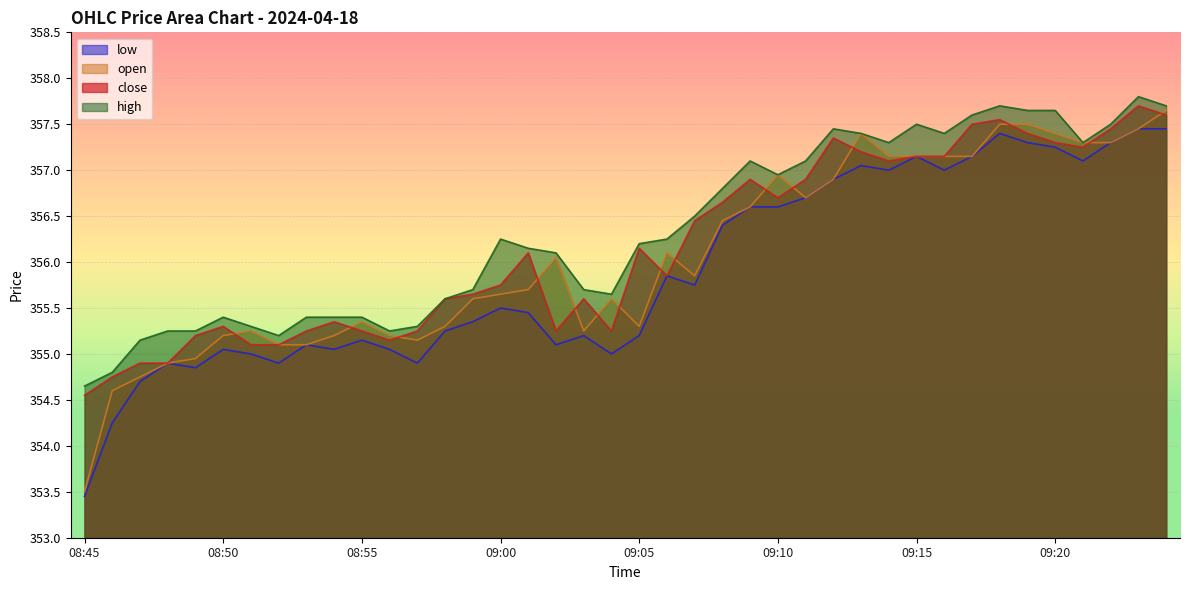

What is the minimum value shown in the chart?

353.4